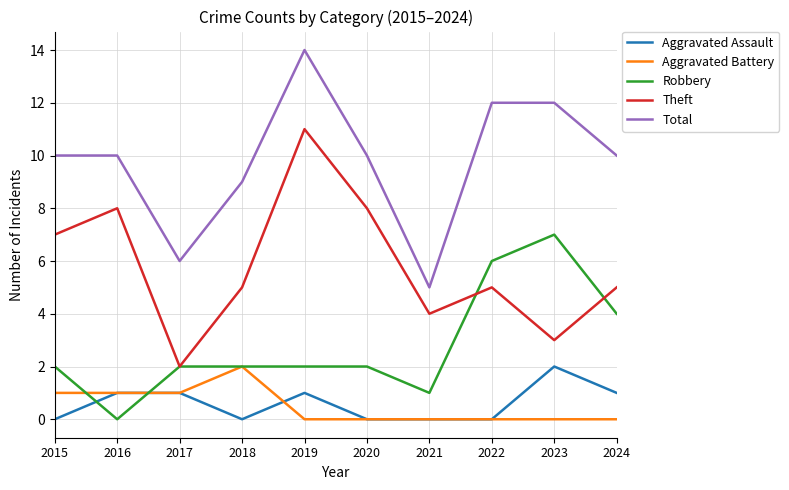

What is the average value of the Aggravated Assault series?

1